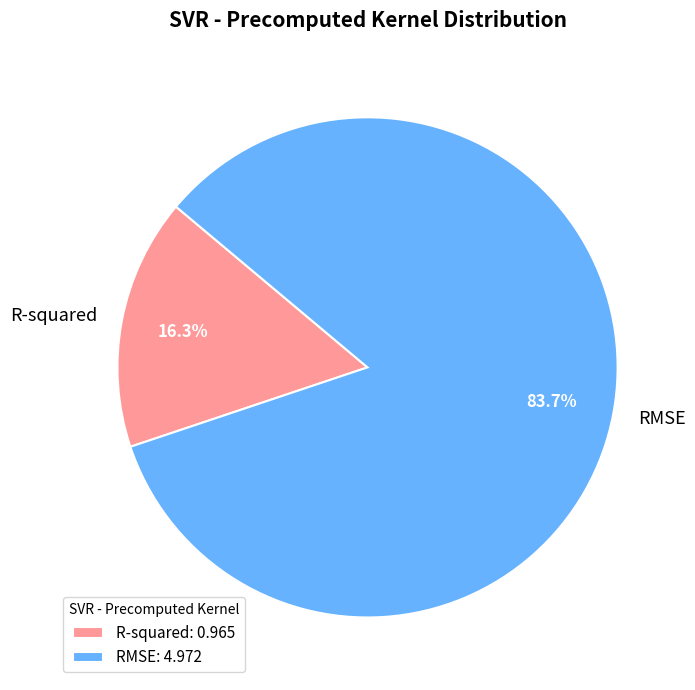

To the nearest percent, what is the difference between the RMSE and R-squared slice percentages?

67%